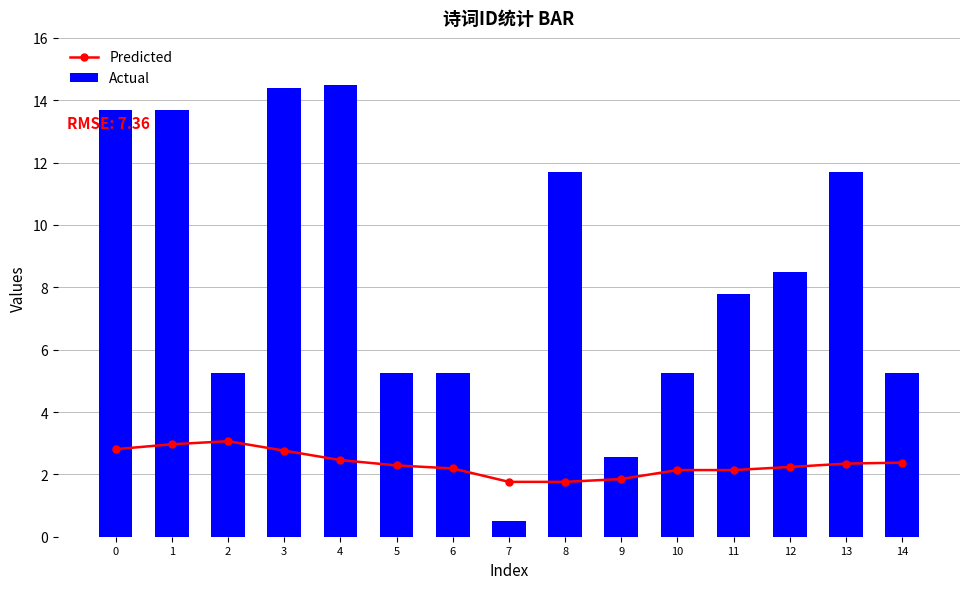

Reading right to left, transcribe all the data shown in this chart.

Predicted: 2.4	2.3	2.2	2.1	2.1	1.9	1.8	1.8	2.2	2.3	2.5	2.8	3.1	3.0	2.8
Actual: 5.3	11.7	8.5	7.8	5.3	2.5	11.7	0.5	5.3	5.3	14.5	14.4	5.3	13.7	13.7